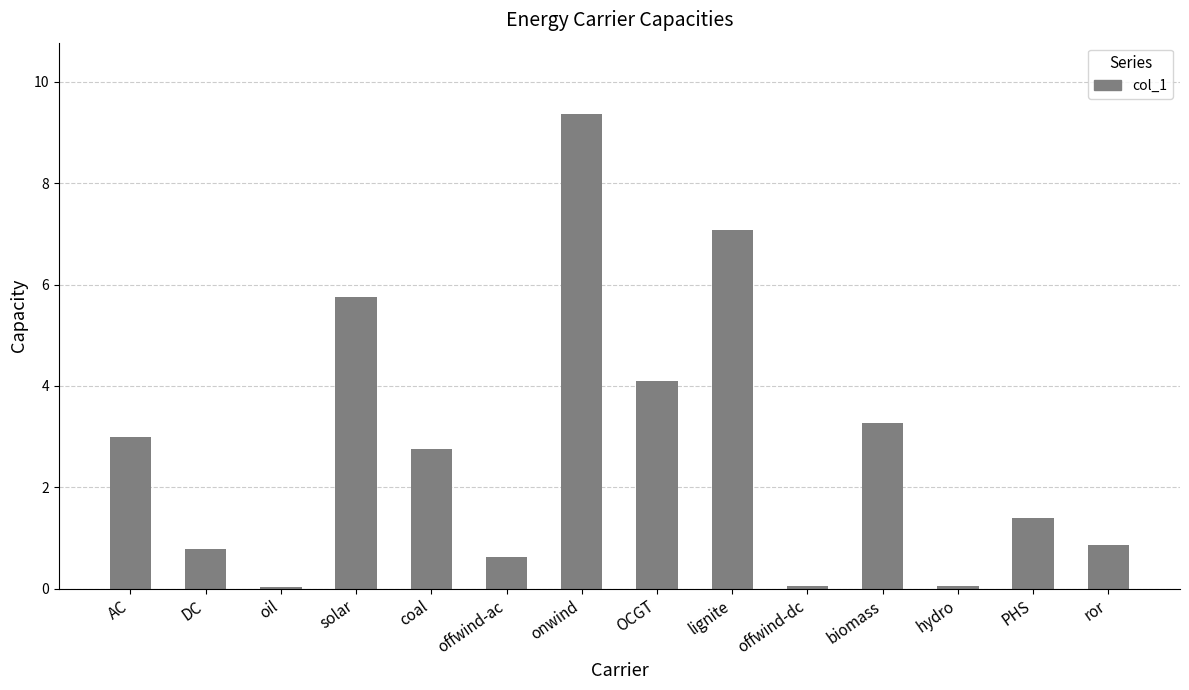

What is the change in value from biomass to hydro?

-3.2